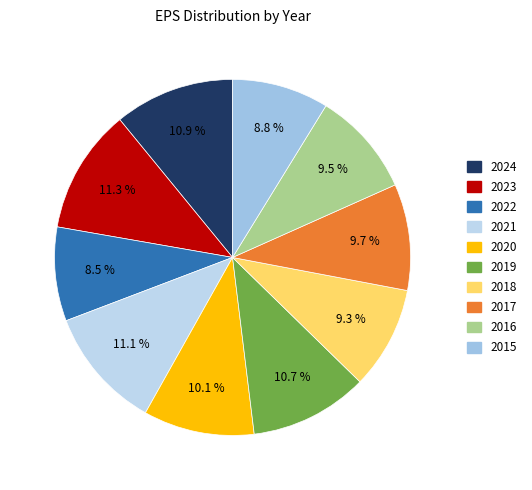

Count the number of slices in the pie.

10